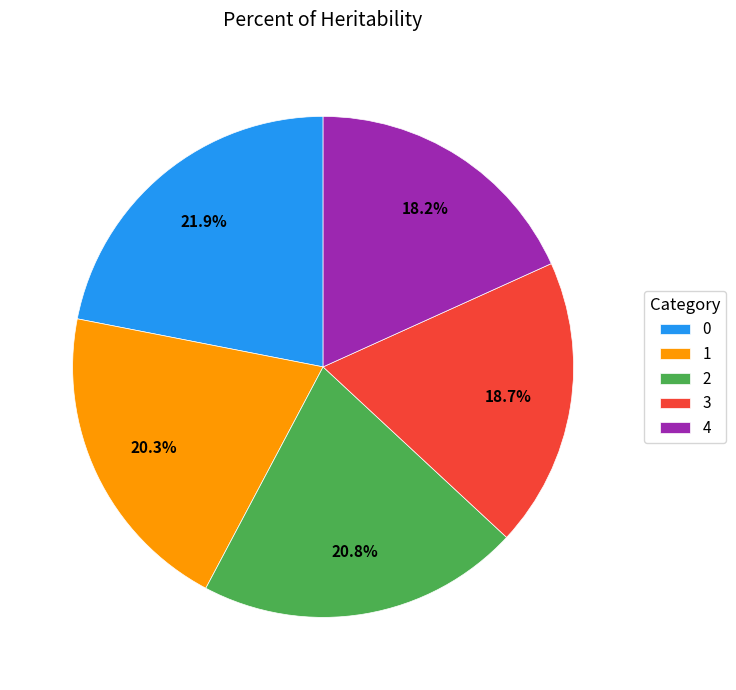

The 0 slice represents 10% of the pie. True or false?

False